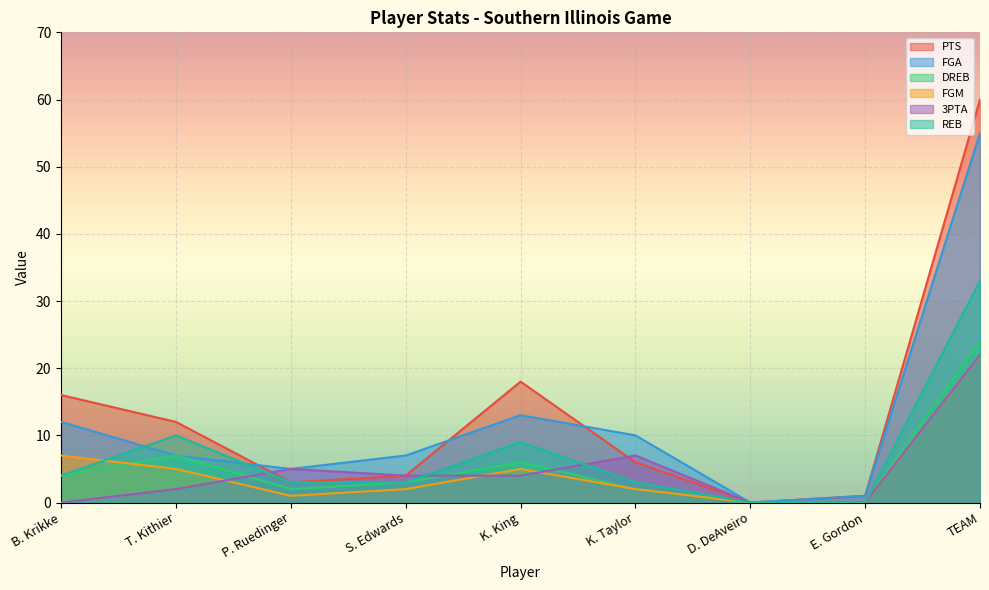

What is the label of the 7th point from the right?

P. Ruedinger